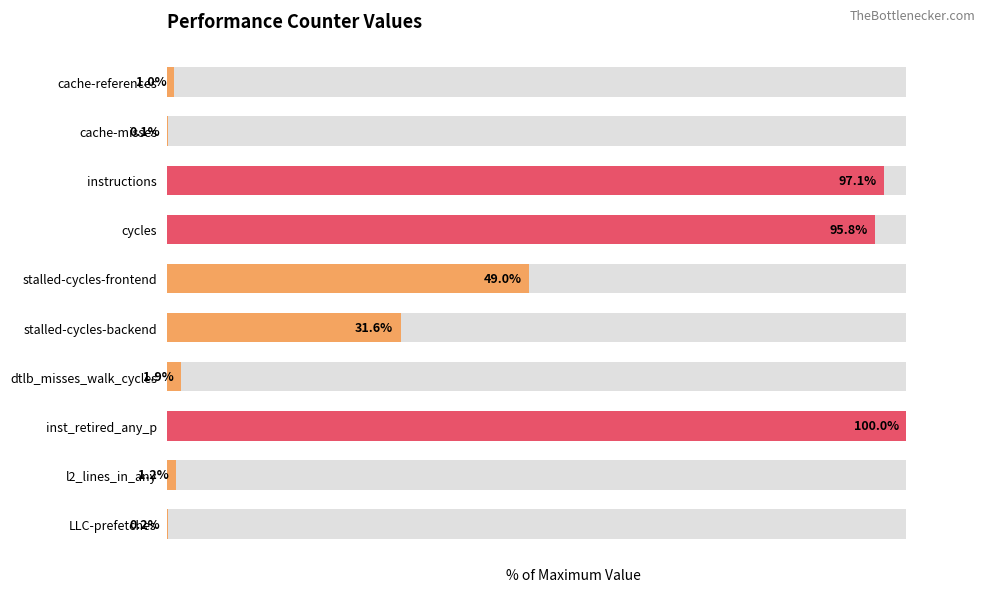

Count the number of values greater than 31.

5